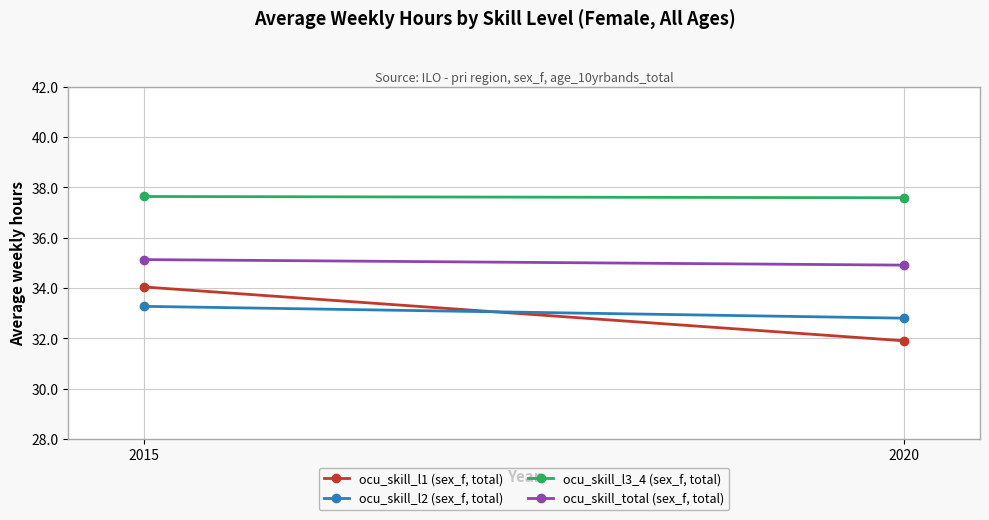

Which label corresponds to the largest value in the chart?

2015